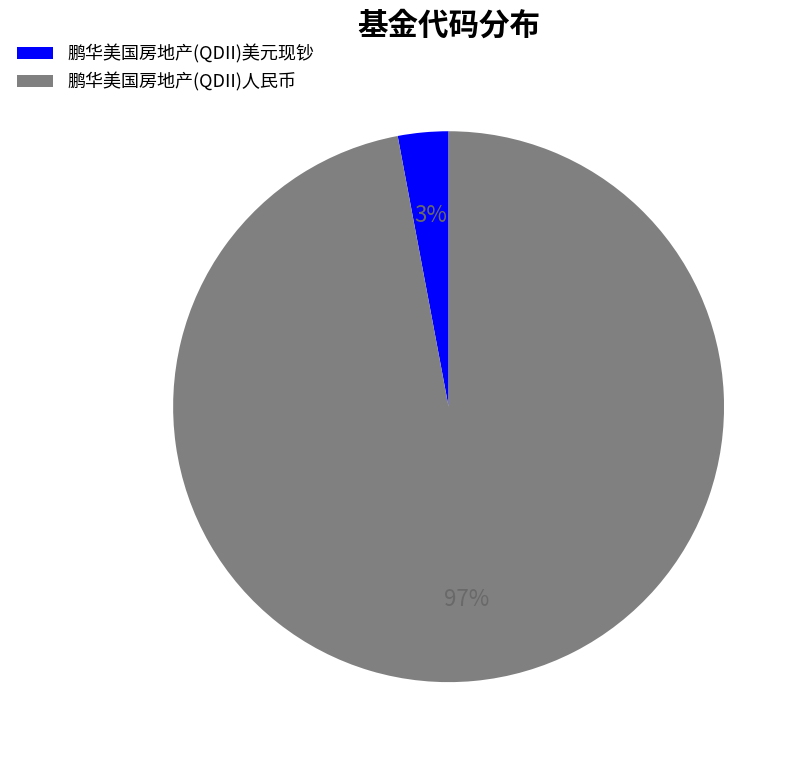

How many segments does this pie chart have?

2